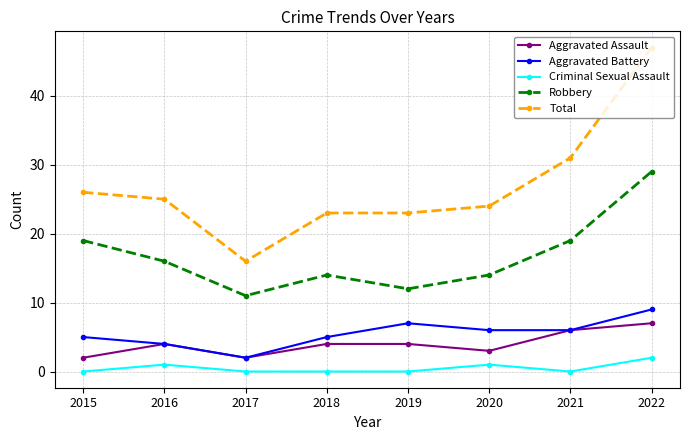

True or false: Criminal Sexual Assault has more than 1 points higher than both neighbors.

True